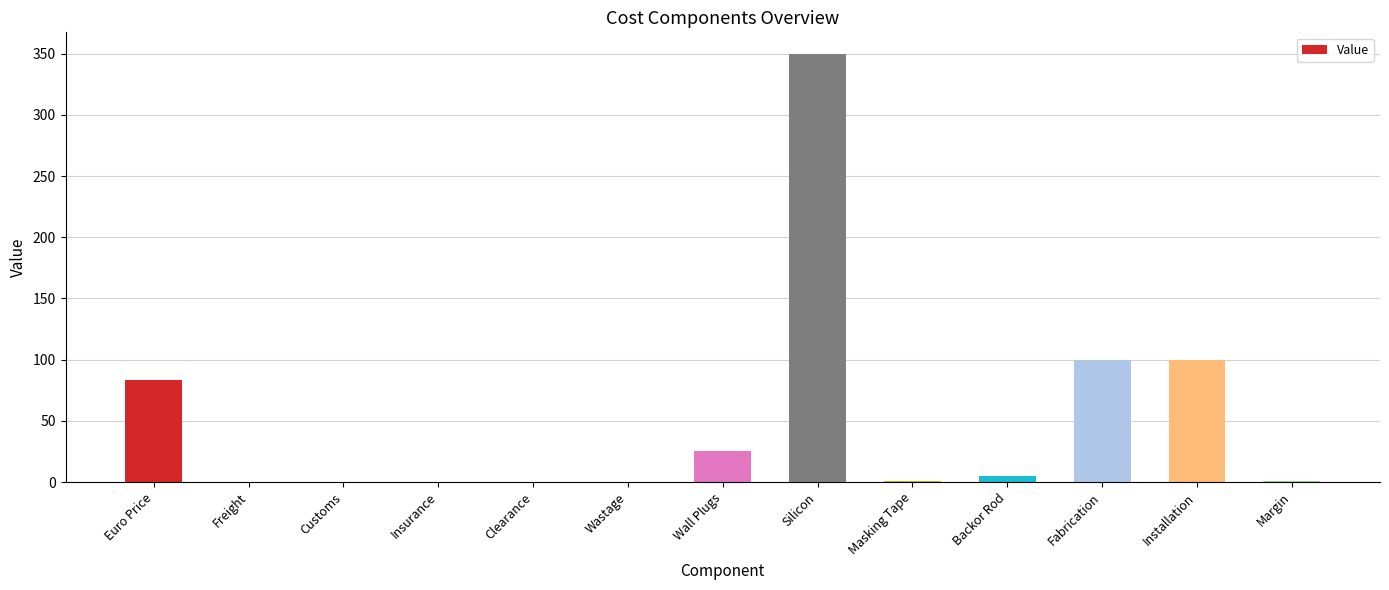

What is the greatest value displayed?

350.0